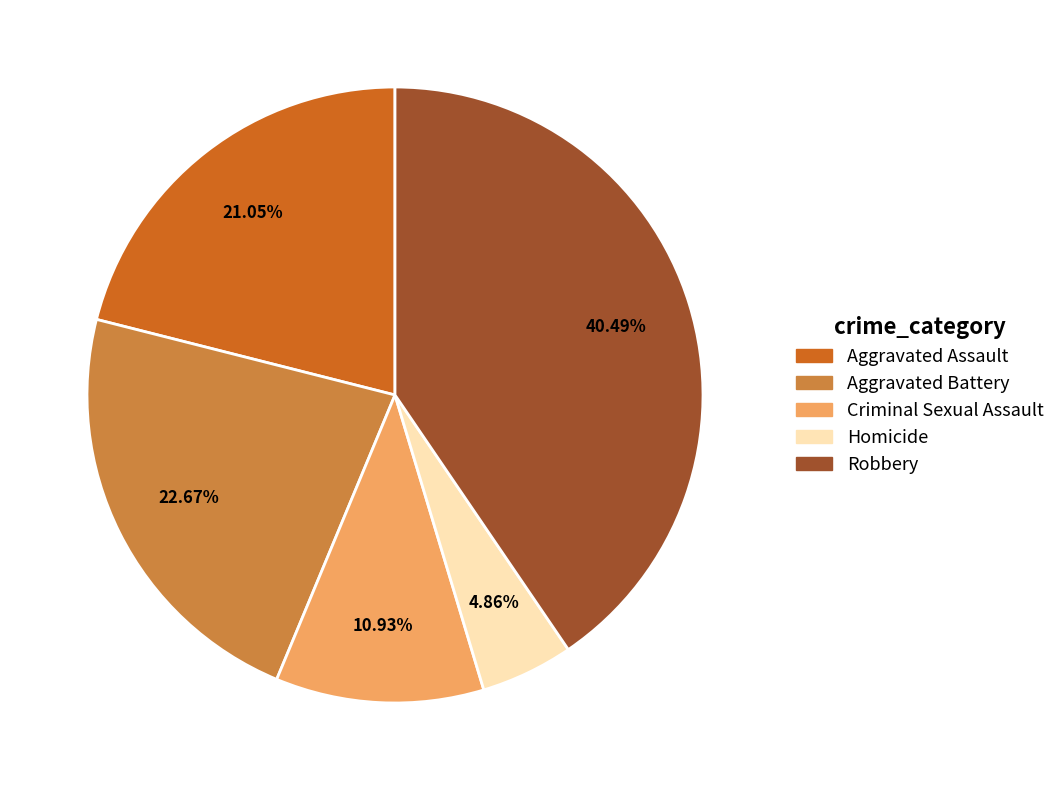

Combined, do Robbery and Aggravated Assault account for over 50%?

Yes